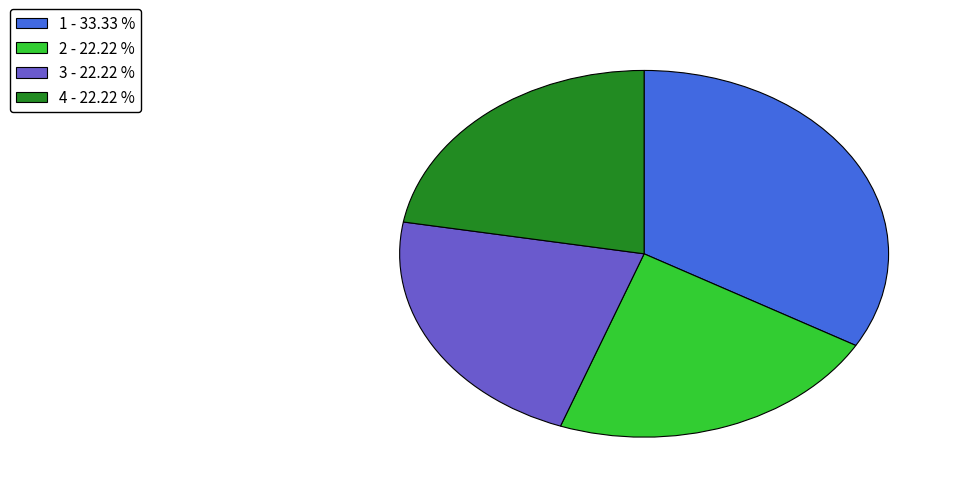

Is the sum of 1 - 33.33 % and 3 - 22.22 % greater than half?

Yes